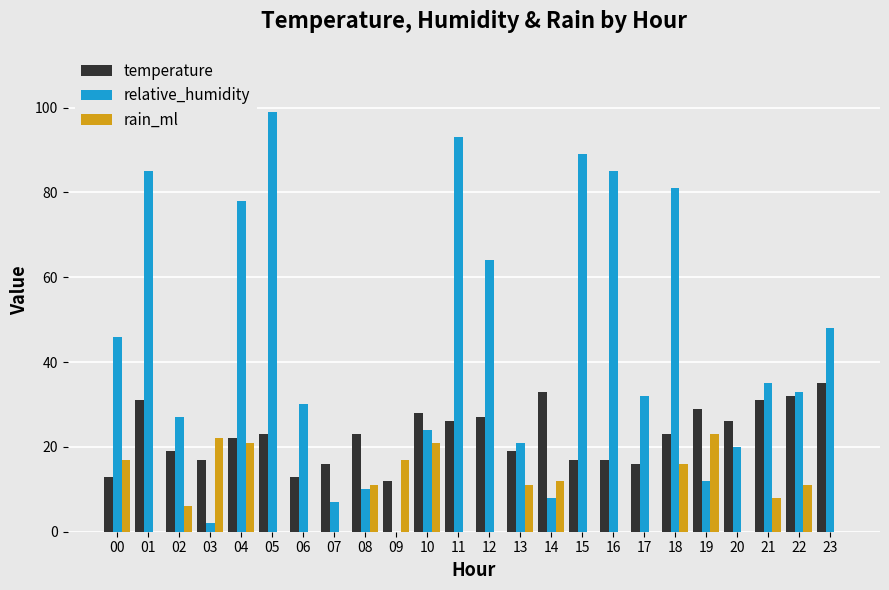

At which label does rain_ml reach its peak?

19